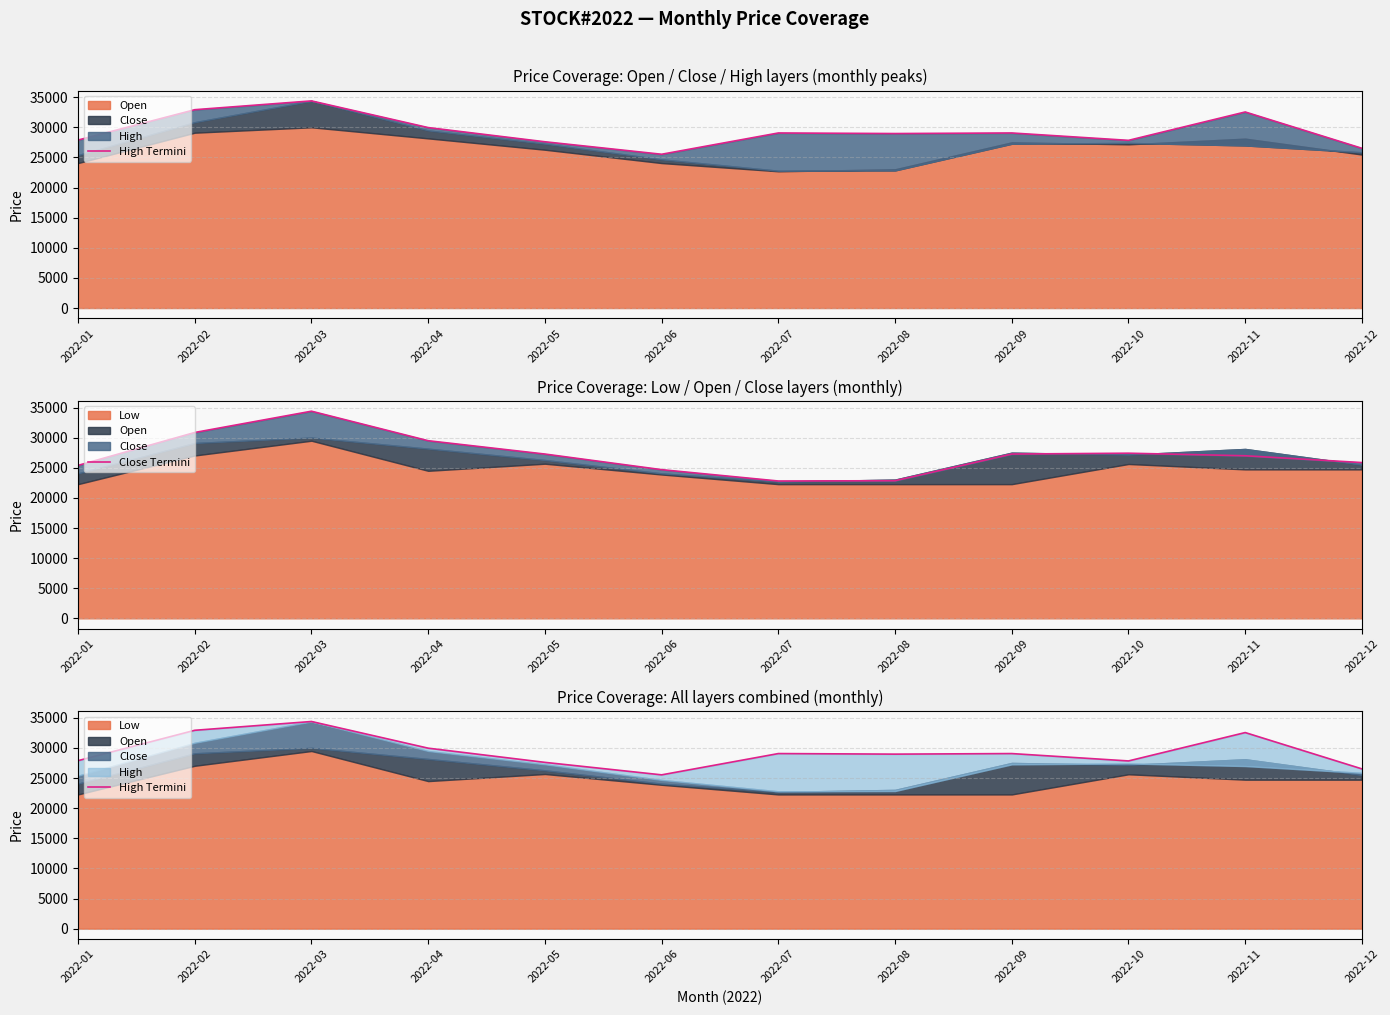

Between 2022-08 and 2022-03, which is larger?

2022-03